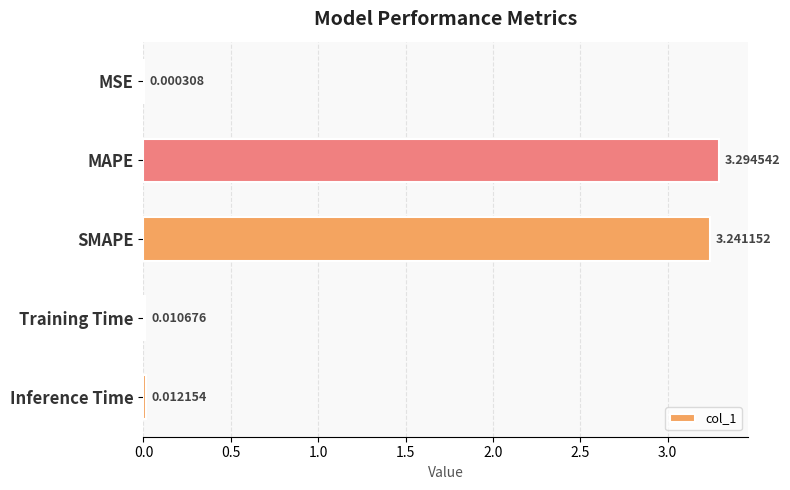

What is the sum of all values?

6.6